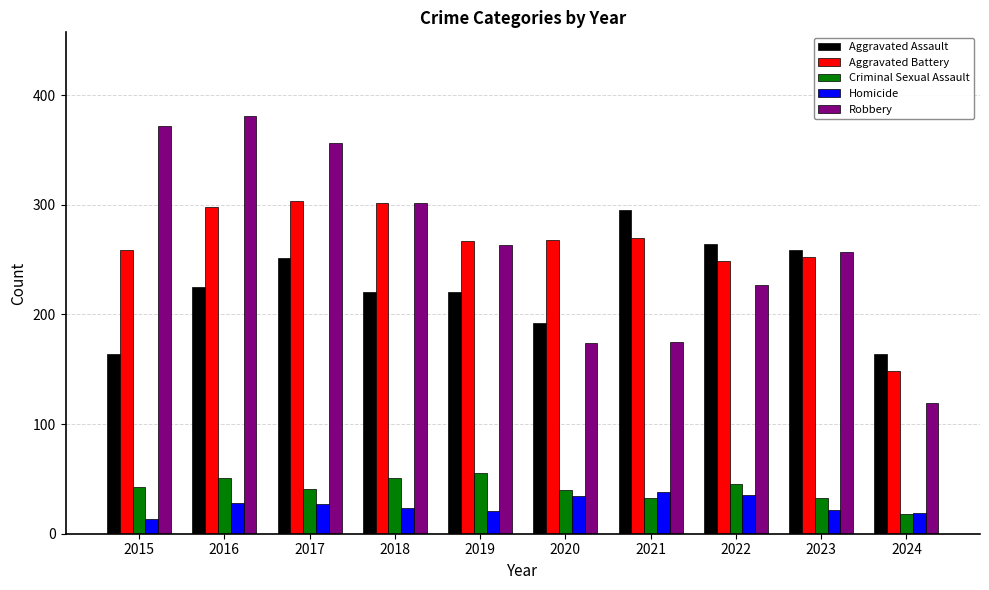

The value of Aggravated Battery at 2023 is 134. True or false?

False